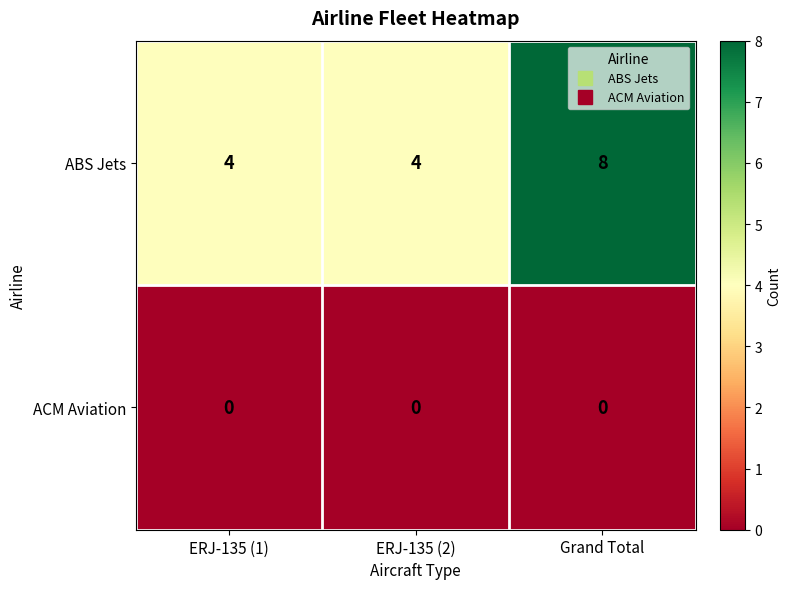

What is the highest value of the ABS Jets series?

8